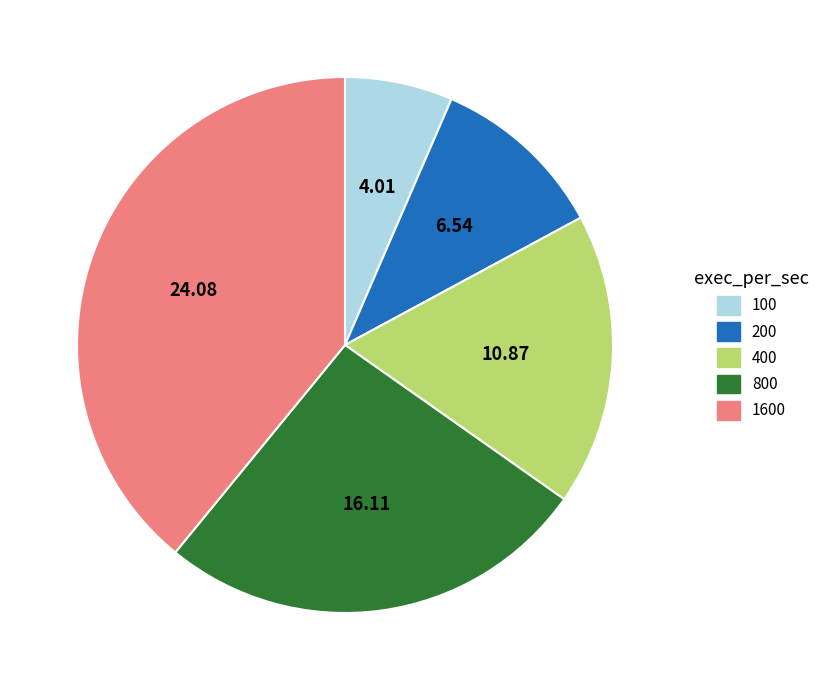

Do 400 and 800 together represent more than half of the pie?

No